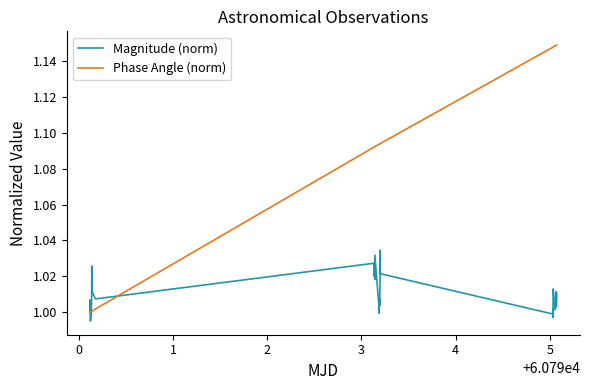

Which series has the largest range (max minus min)?

Phase Angle (norm)